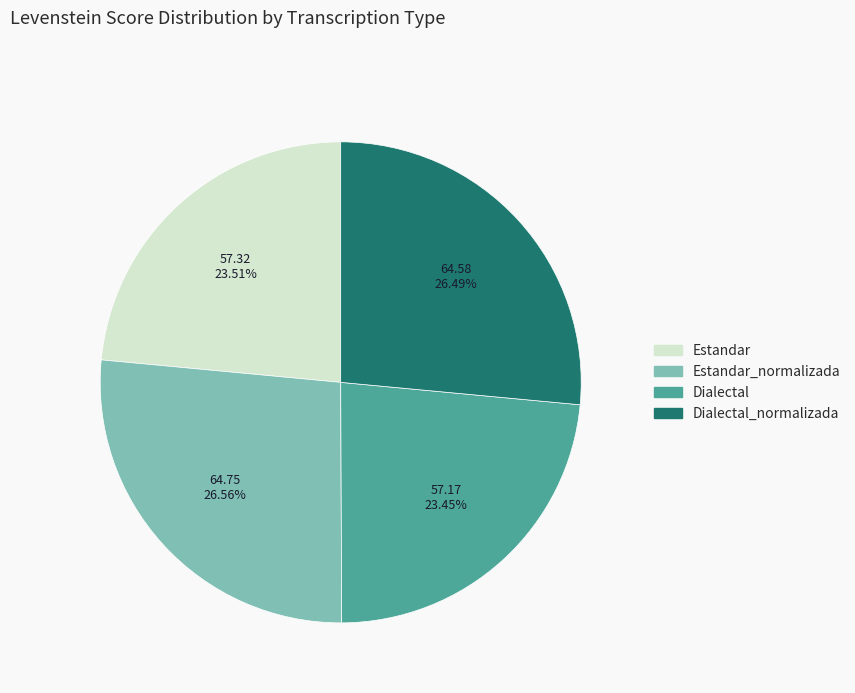

The Estandar slice represents 24% of the pie. True or false?

True